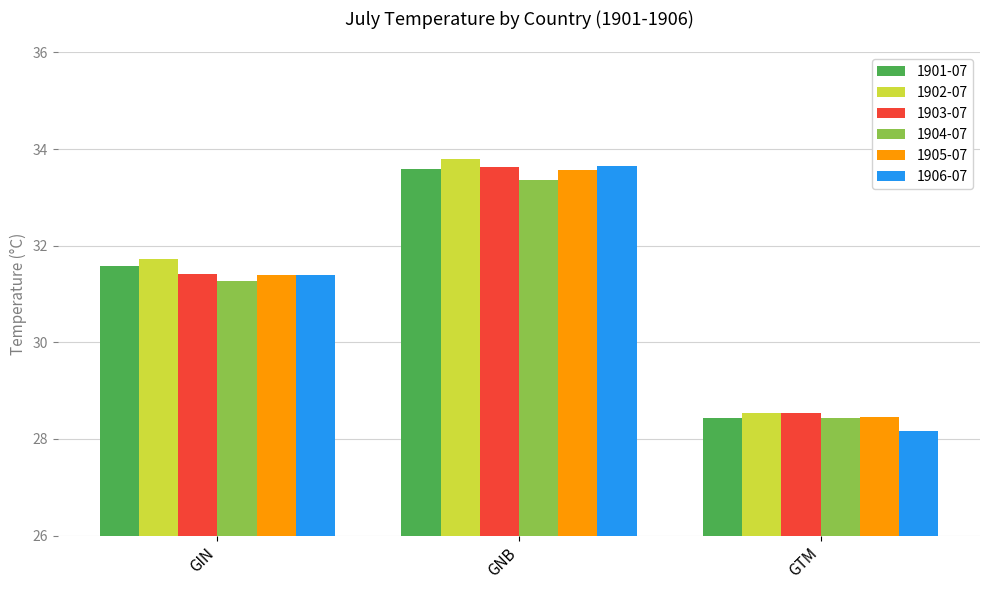

How many distinct data groups are displayed?

6